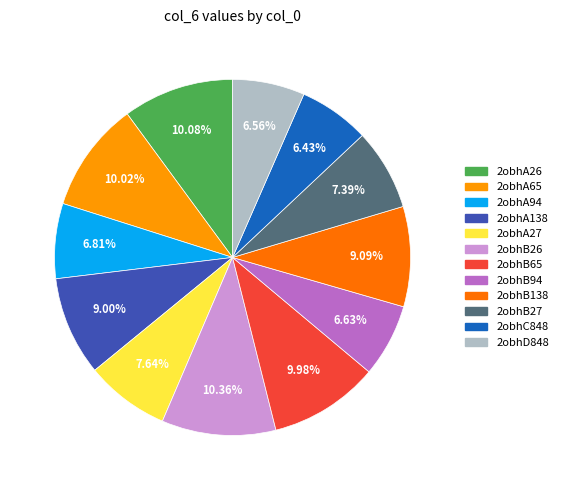

Is there any slice that represents more than half of the pie?

No